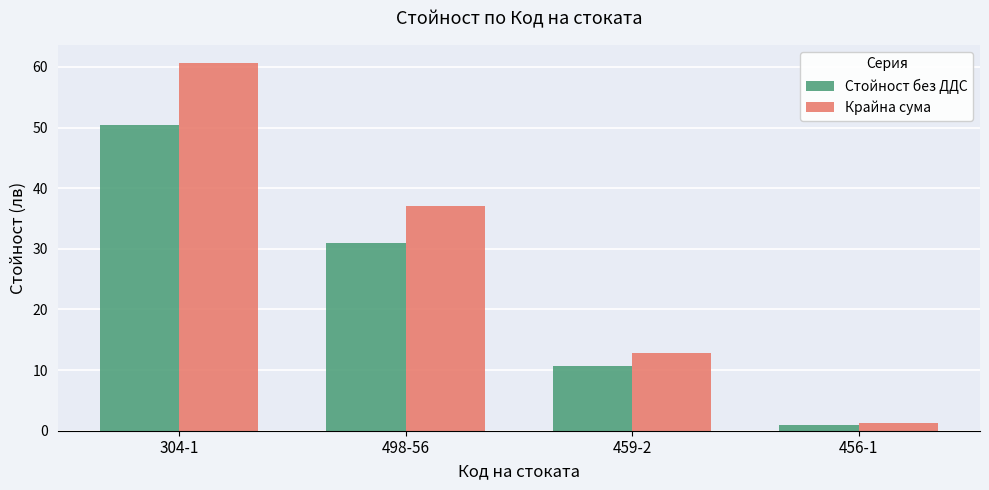

What is the difference between the maximum and second lowest values in the Стойност без ДДС series?

39.8